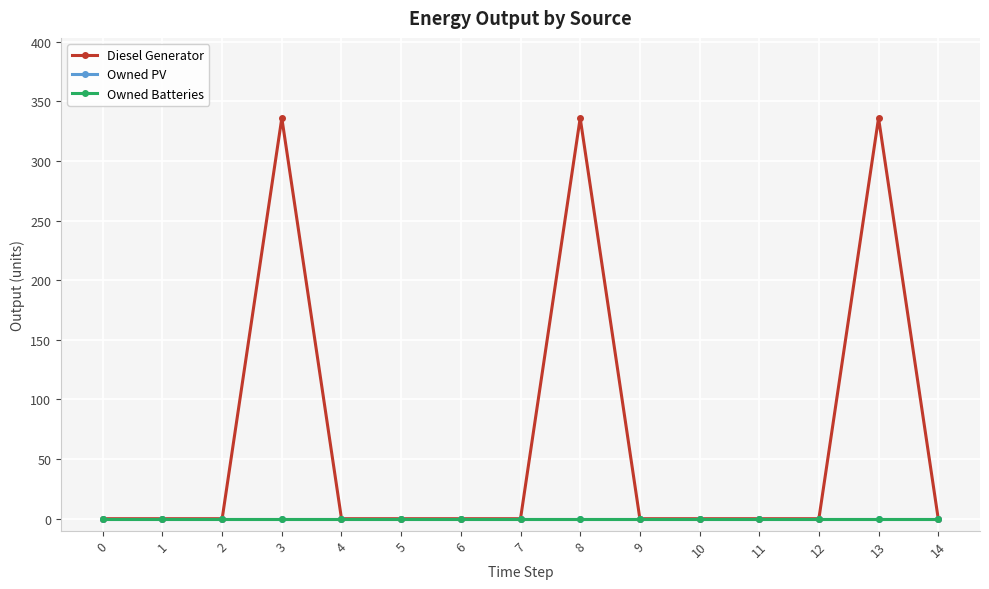

True or false: Owned PV has a value of 0 at 9.

True